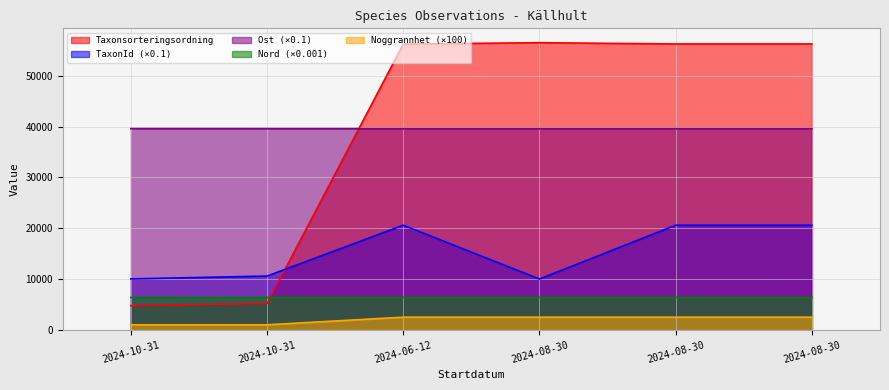

Between 2024-06-12 and 2024-08-30, which series saw the biggest shift?

TaxonId